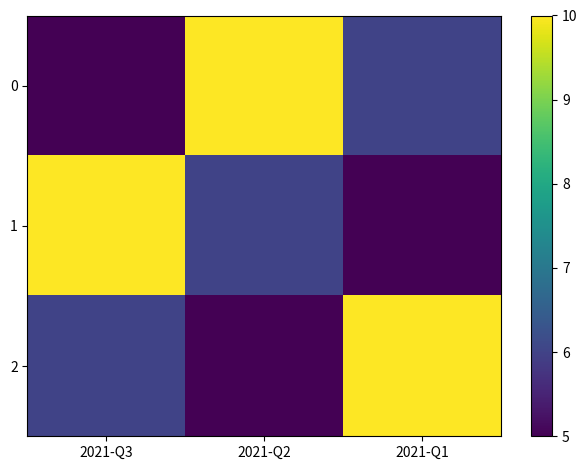

Rank the series by their maximum value, from highest to lowest.

0, 1, 2